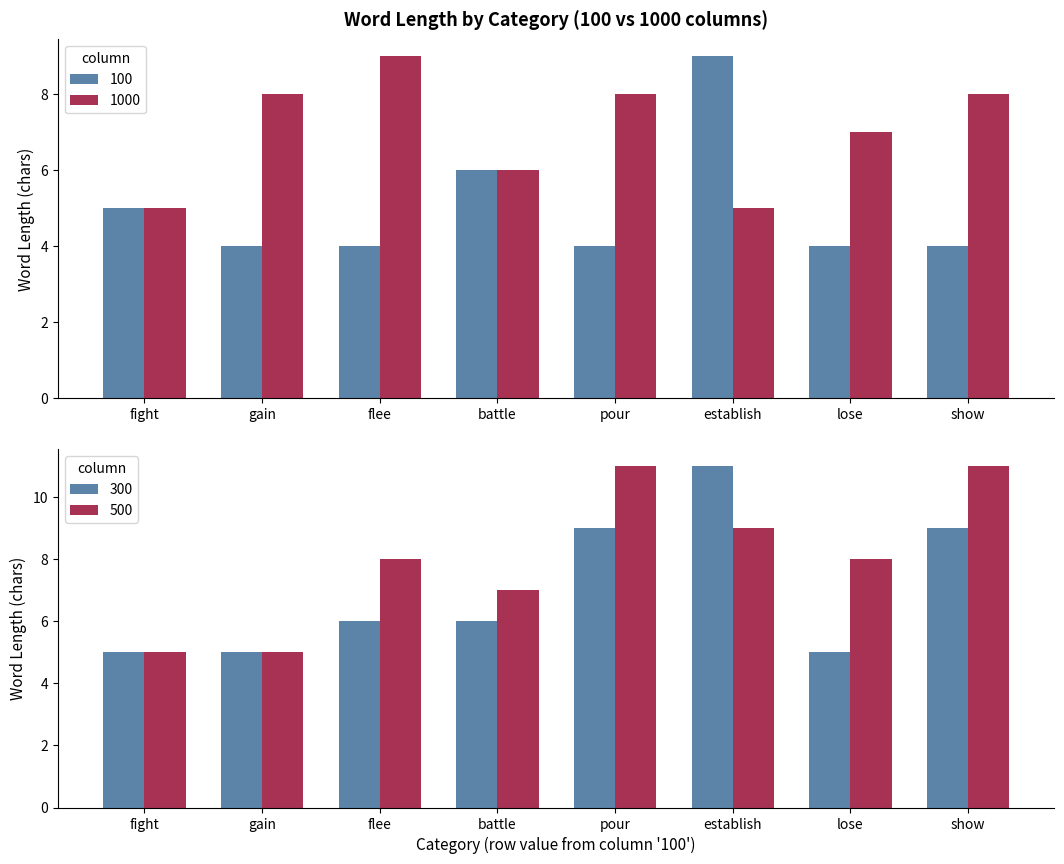

The value of 1000 at battle is 9. True or false?

False